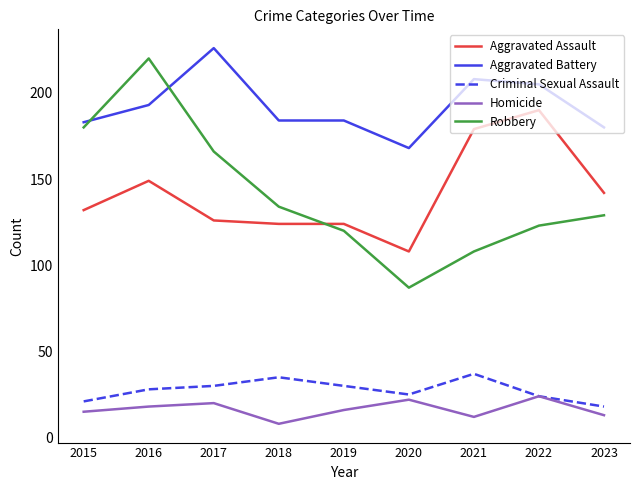

List the series in order of their peak value, highest first.

Aggravated Battery, Robbery, Aggravated Assault, Criminal Sexual Assault, Homicide